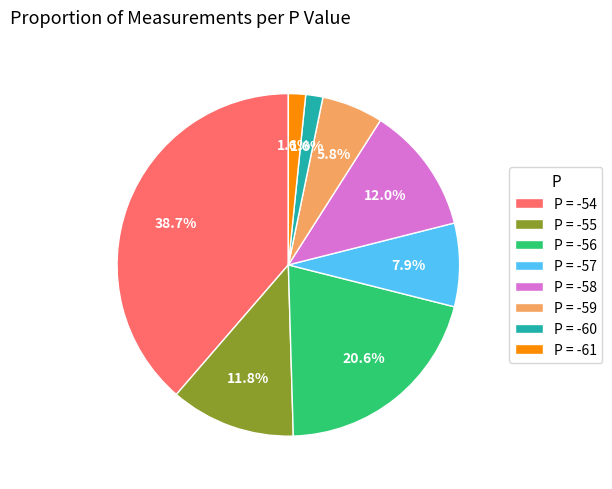

Does P = -57 account for over 50% of the chart?

No